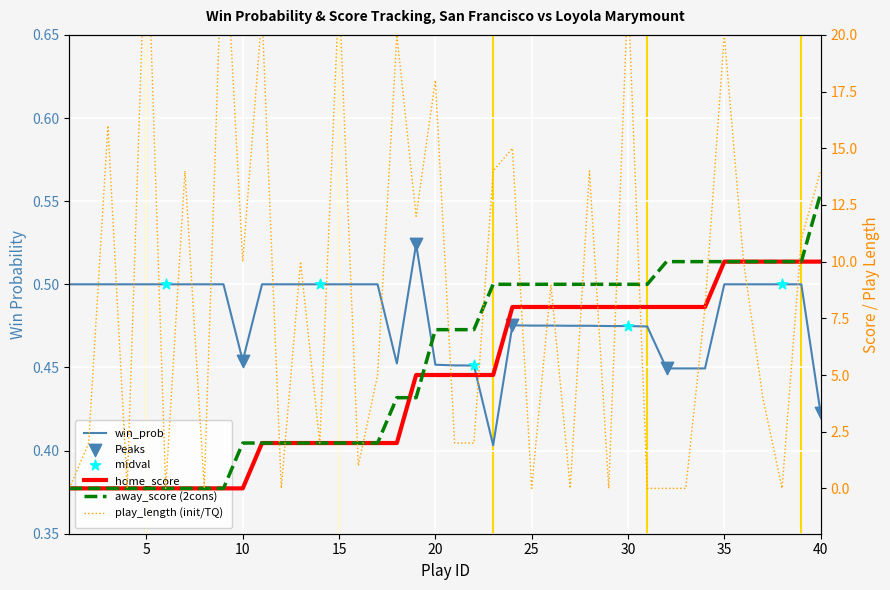

At which category is the sum across all series the highest?

35